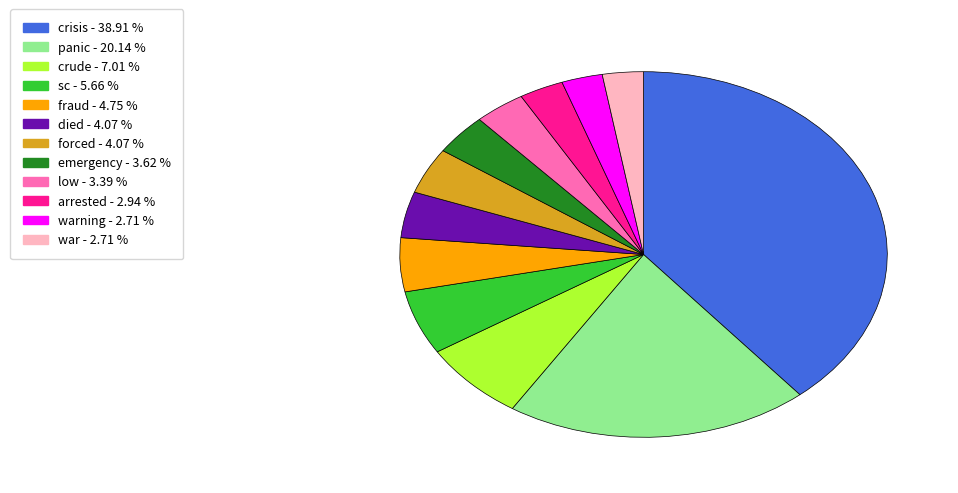

Is there a majority slice in this chart?

No